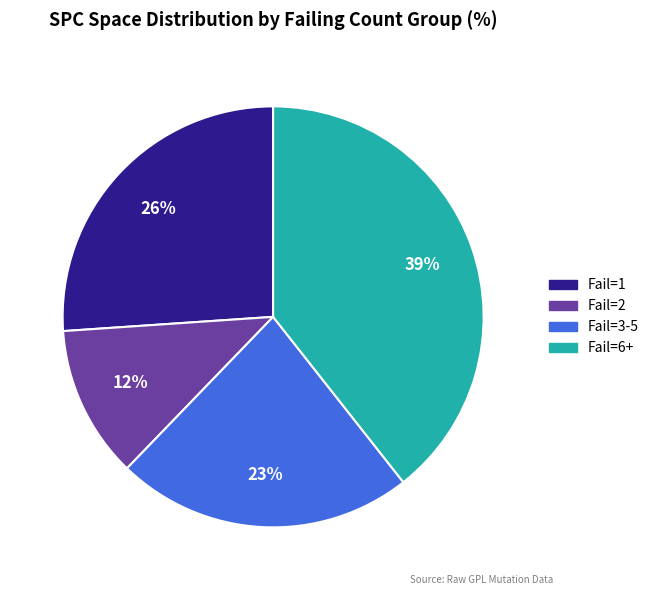

To the nearest percent, what is the average slice percentage?

25%